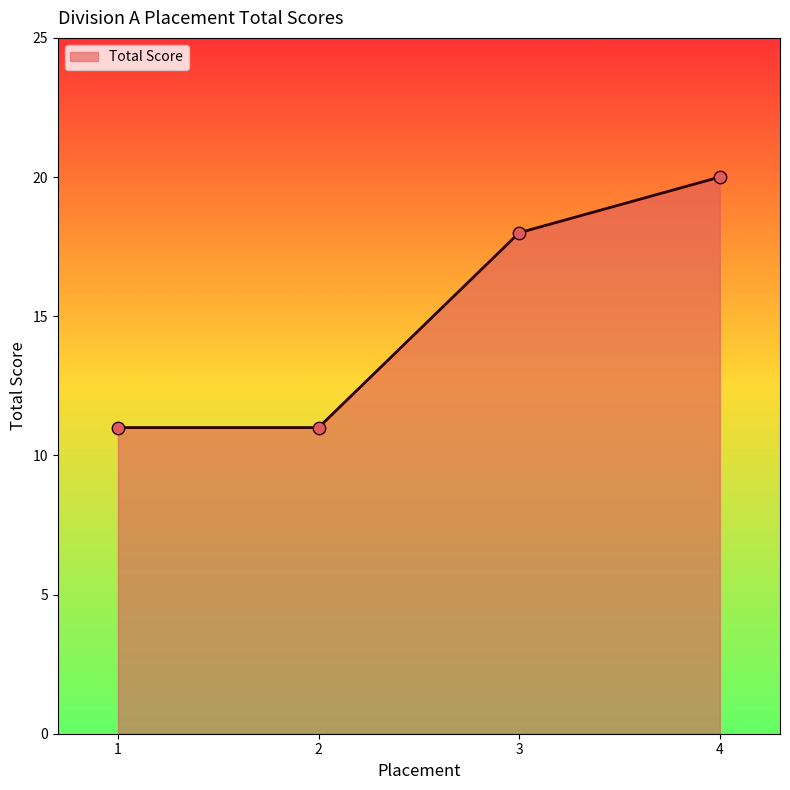

What is the change in value from 1 to 4?

+9